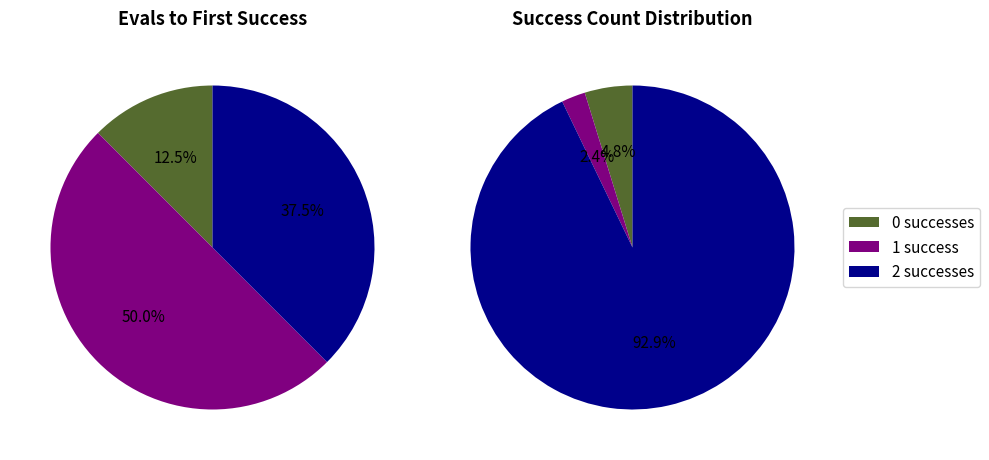

Between 0 and 1, which is larger?

1